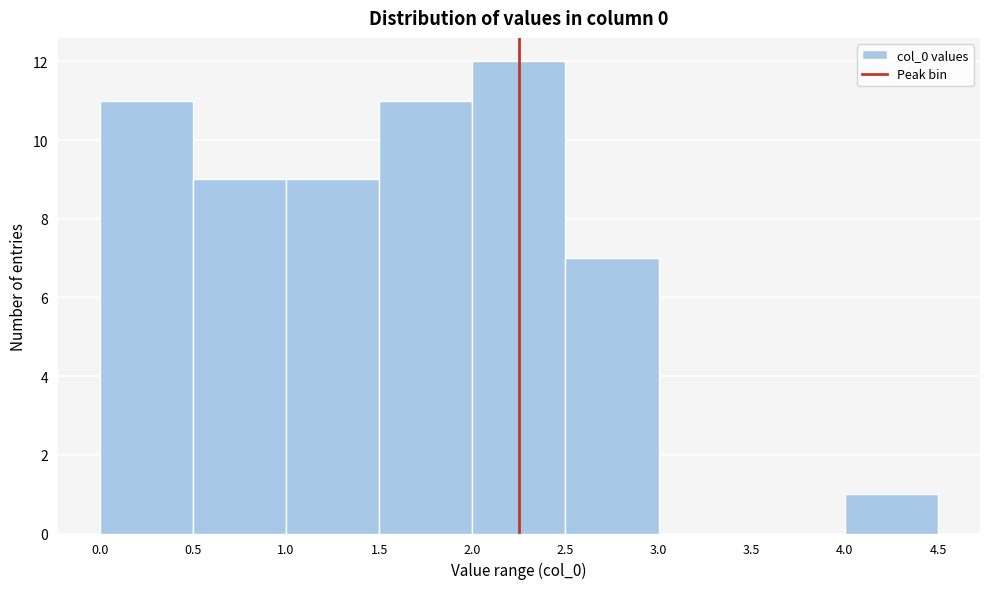

What is the height of the bar covering 4.0 to 4.5 on the x-axis? The values are not printed on the chart, so give them approximately, as read against the axis.

1